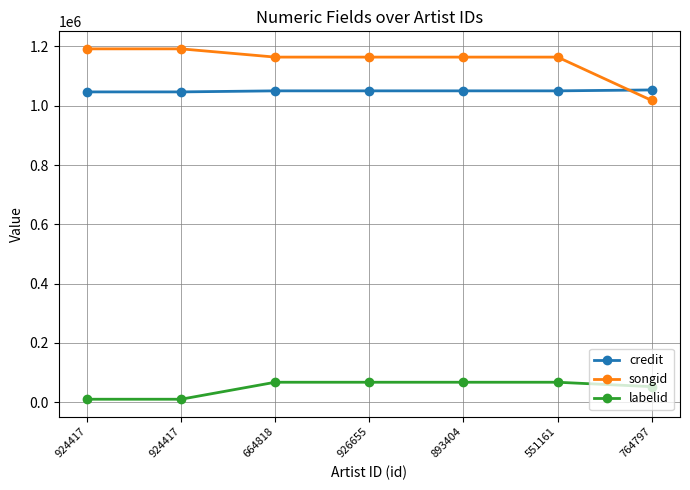

Rank the categories by songid value from highest to lowest.

924417, 924417, 664818, 926655, 893404, 551161, 764797